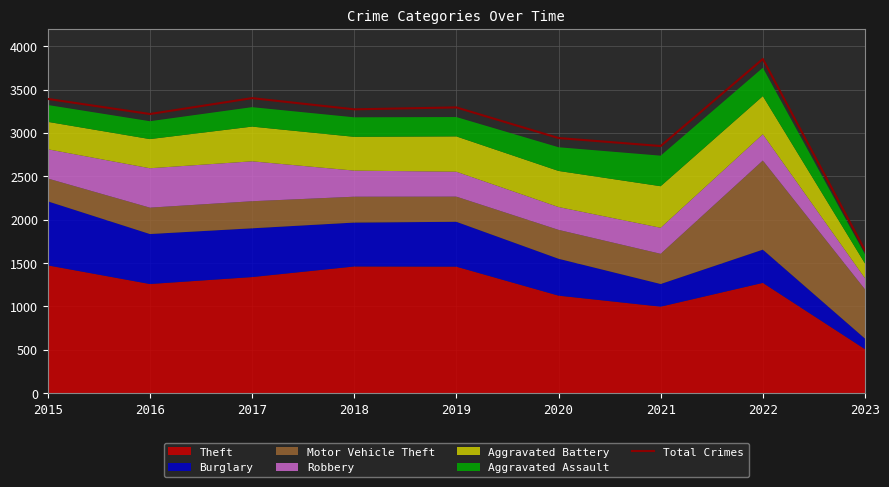

The value at 2021 is 4936. True or false?

False